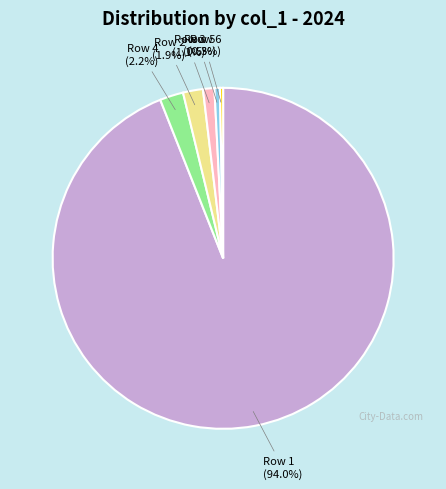

Is there any slice that represents more than half of the pie?

Yes